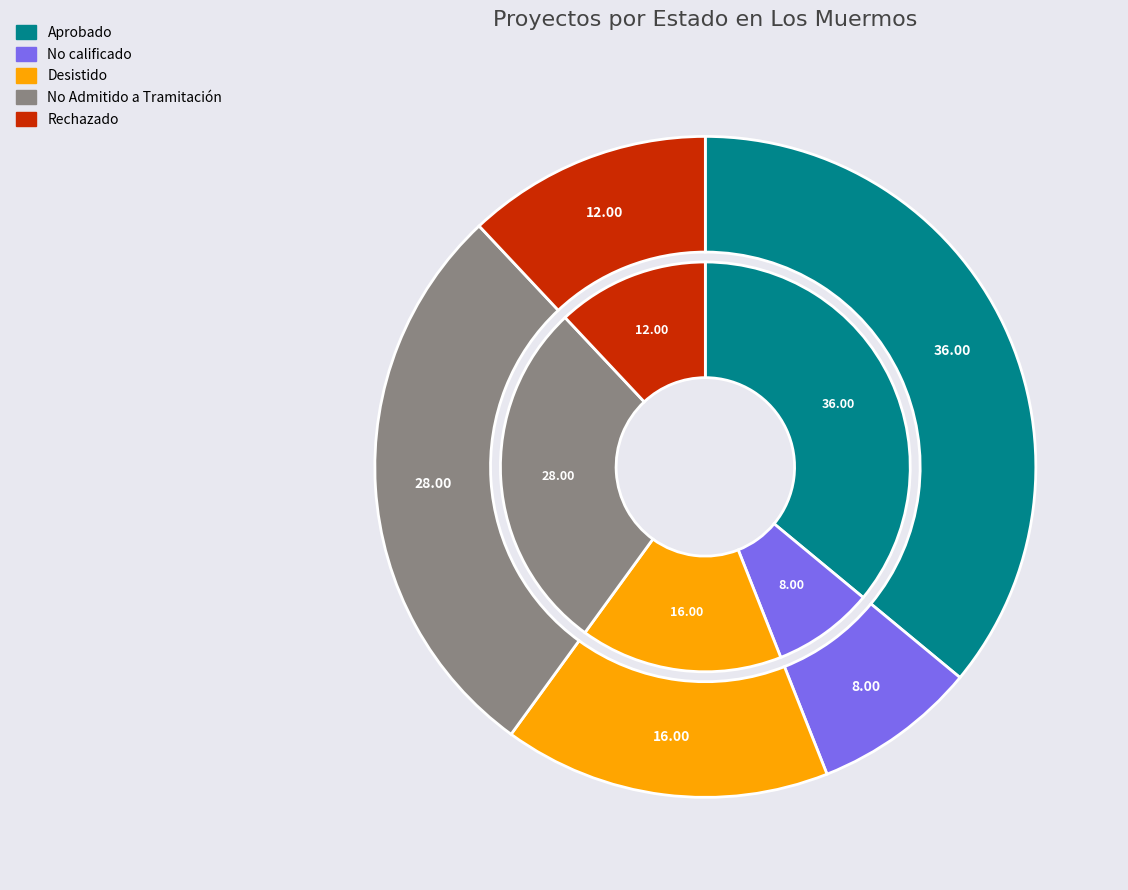

To the nearest percent, what percentage of the pie is Aprobado?

36%